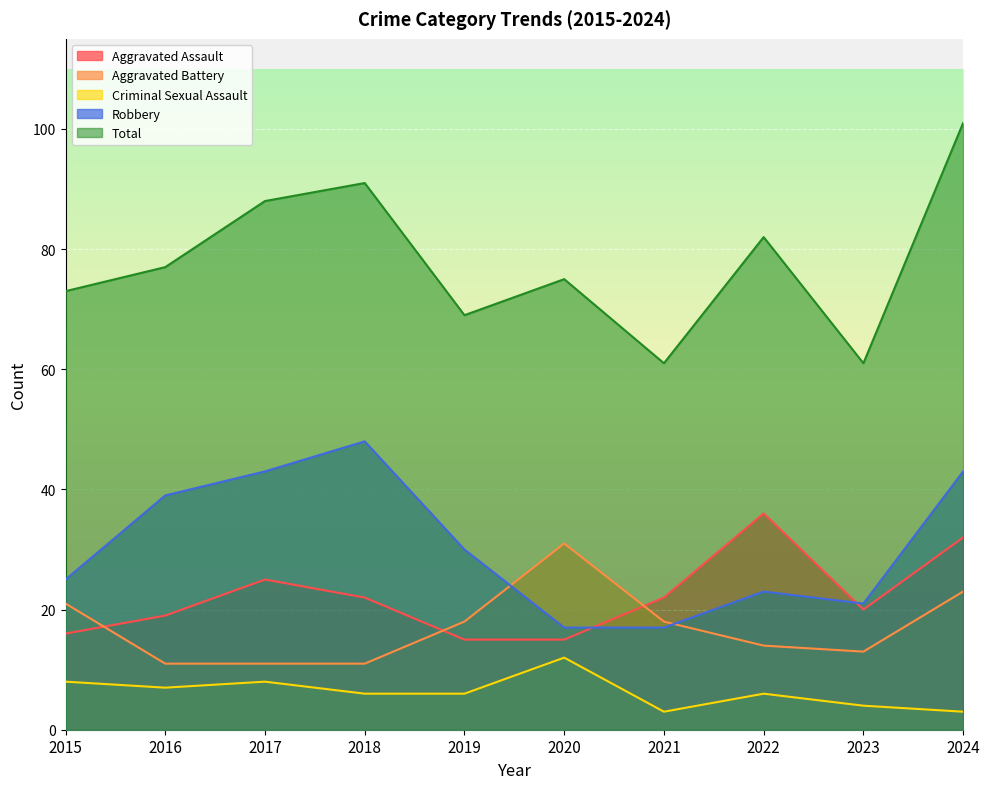

Where is the first local maximum for Robbery?

2018